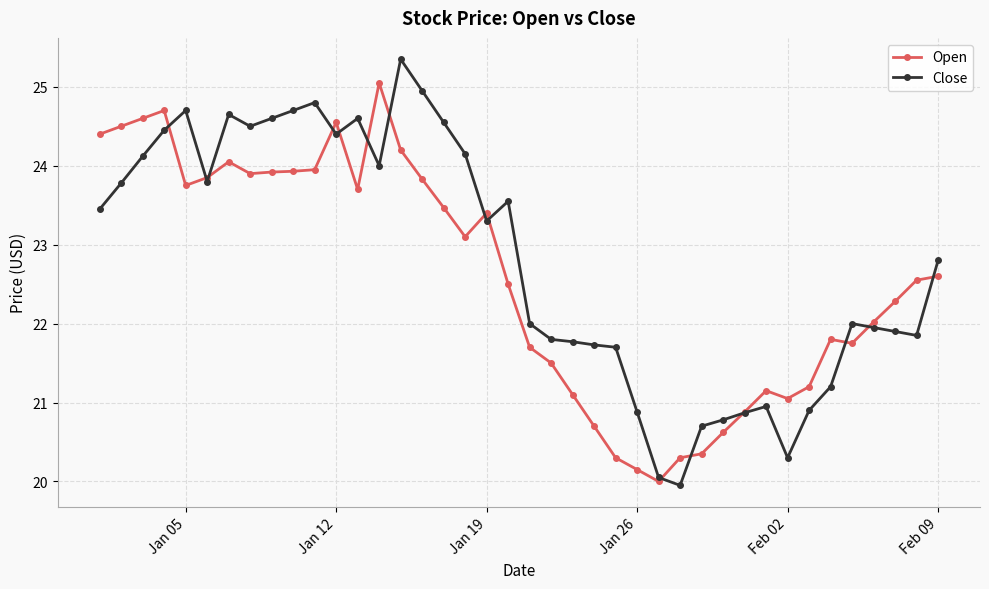

What is the value of the Close point at the 30th from the left?

20.8